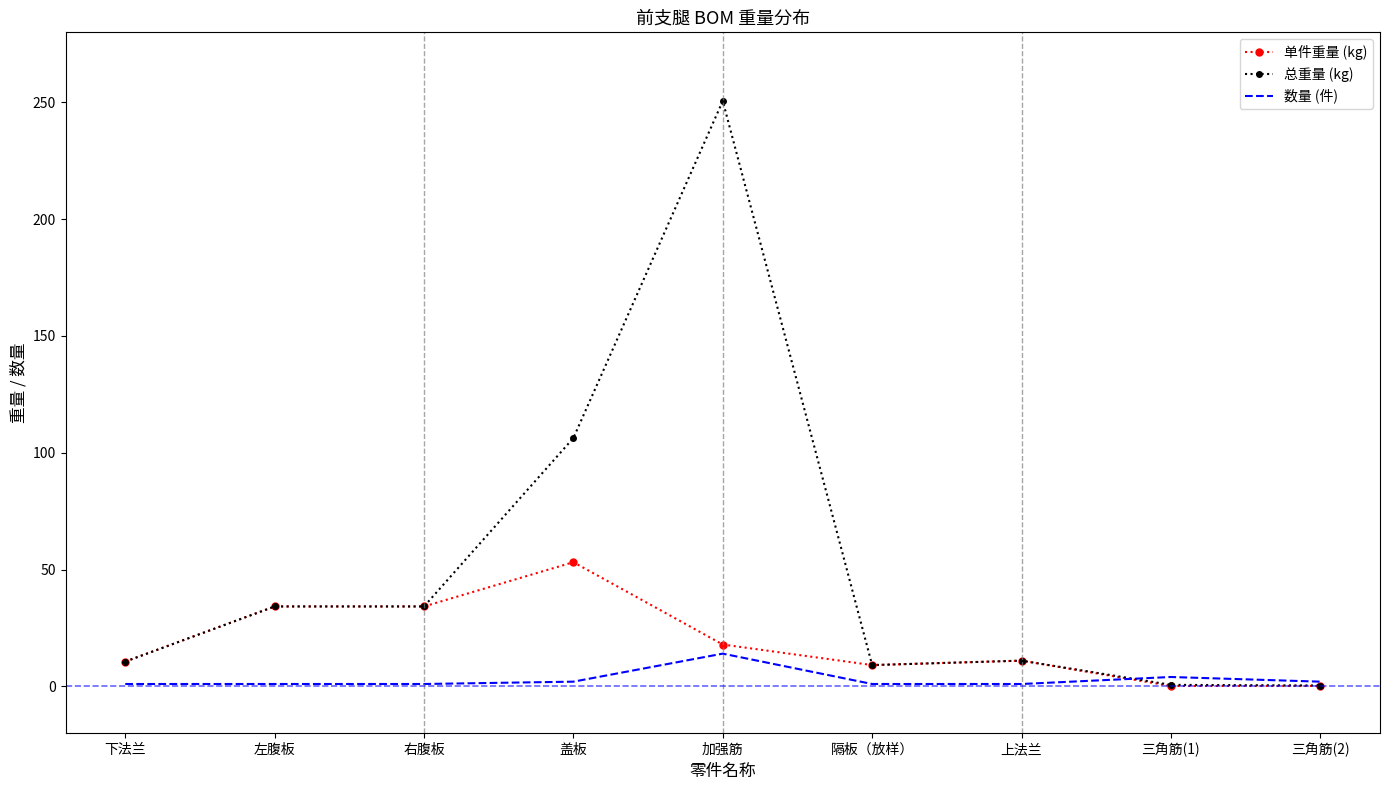

List the series in order of their overall mean, lowest first.

数量 (件), 单件重量 (kg), 总重量 (kg)